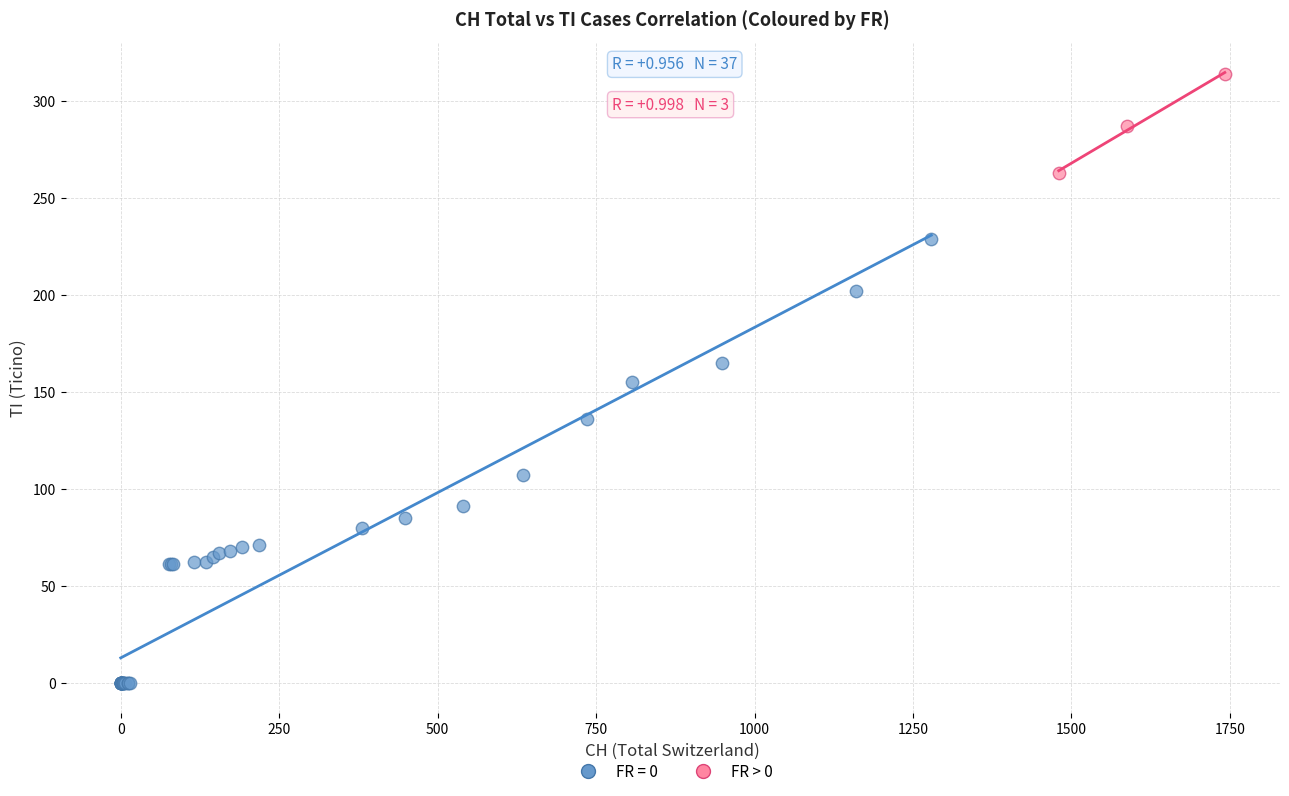

Which series has the largest Y range (max minus min)?

FR = 0